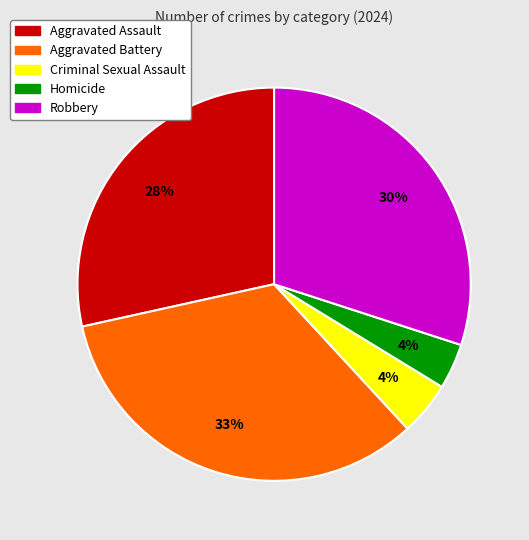

Do Aggravated Battery and Robbery together represent more than half of the pie?

Yes